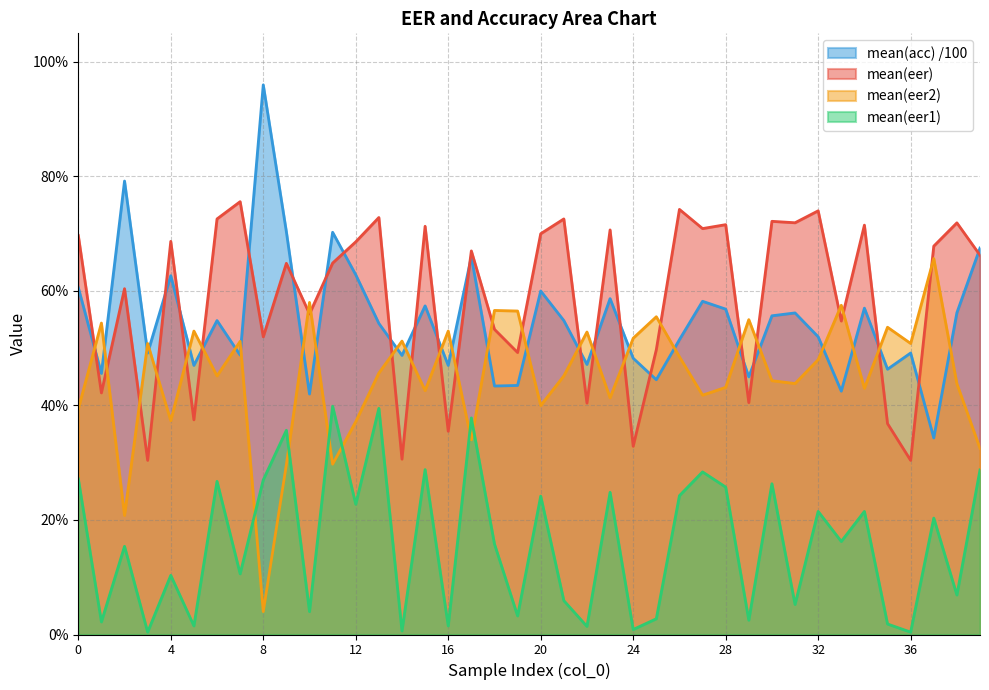

How many data points does each series have?

40